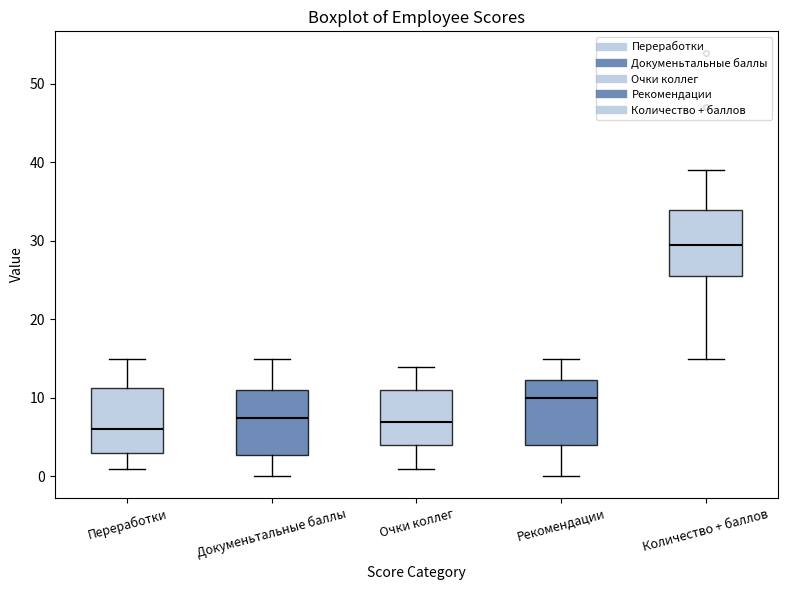

Reading left to right, transcribe this box plot: for each box, give where its median line is, the range the box spans, and where its two whiskers end, as read against the y-axis. The values are not printed on the chart, so give them approximately, as read against the axis.

Переработки: median 6, box 3 to 11, whiskers 1 to 15
Докуменьтальные баллы: median 8, box 3 to 11, whiskers 0 to 15
Очки коллег: median 7, box 4 to 11, whiskers 1 to 14
Рекомендации: median 10, box 4 to 12, whiskers 0 to 15
Количество + баллов: median 30, box 26 to 34, whiskers 15 to 39